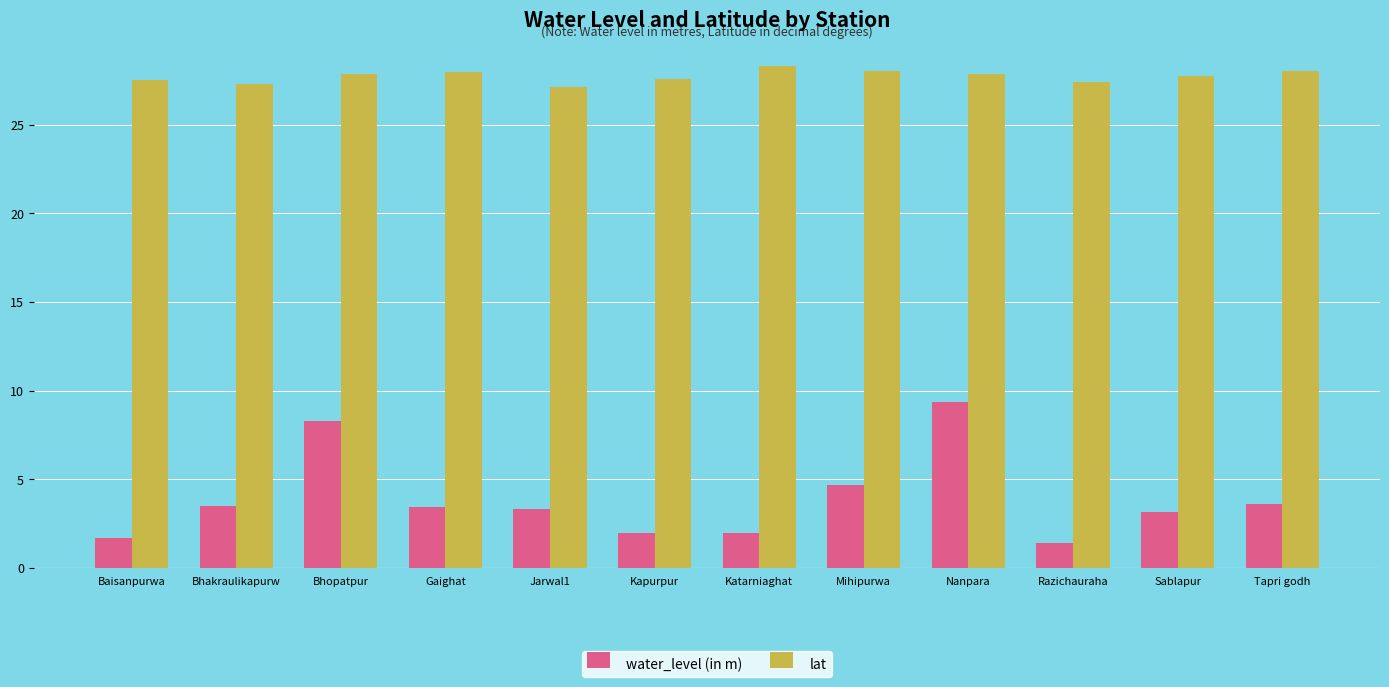

What is the difference between the water_level (in m) values at Bhopatpur and Kapurpur?

6.3